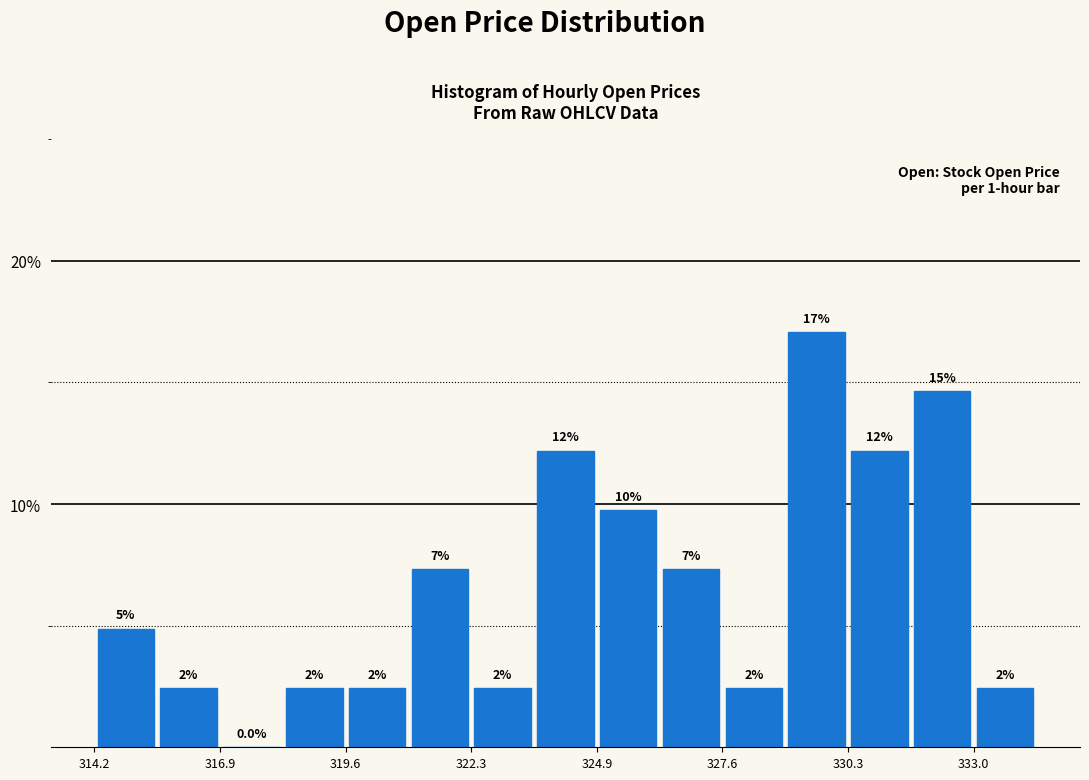

Read against the x-axis, roughly where is the centre of the tallest bar?

329.5